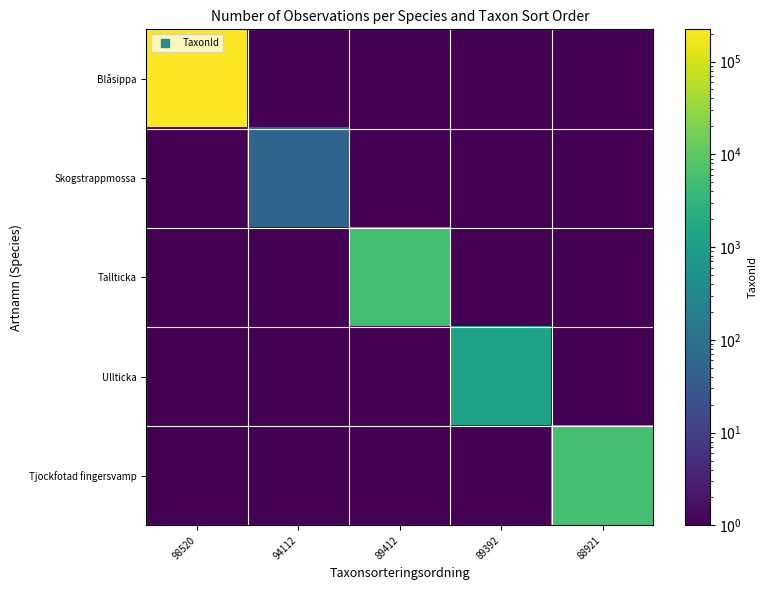

At which category is the sum across all series the highest?

98520